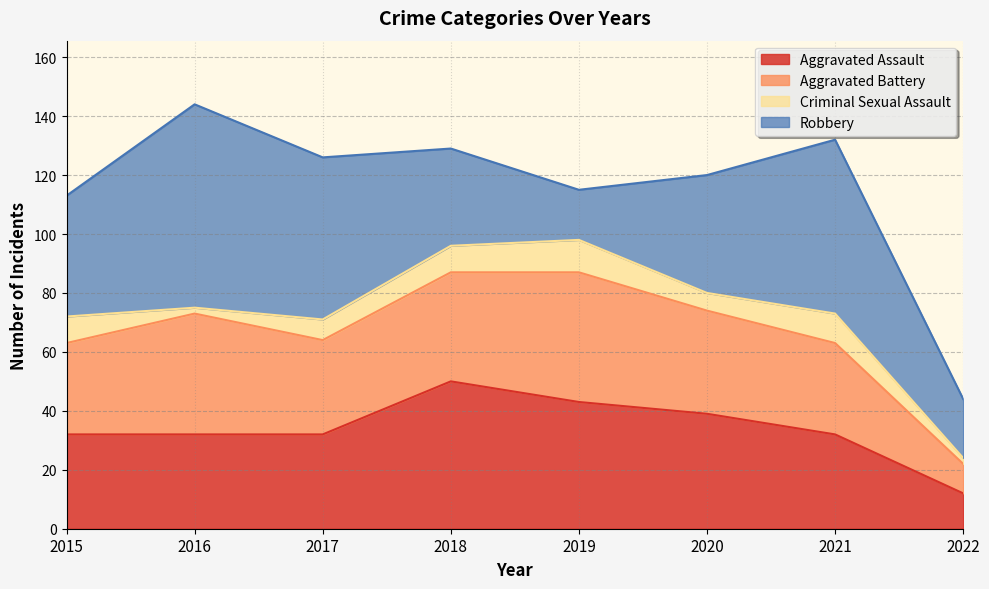

What are all the series names shown in the legend?

Aggravated Assault, Aggravated Battery, Criminal Sexual Assault, Robbery